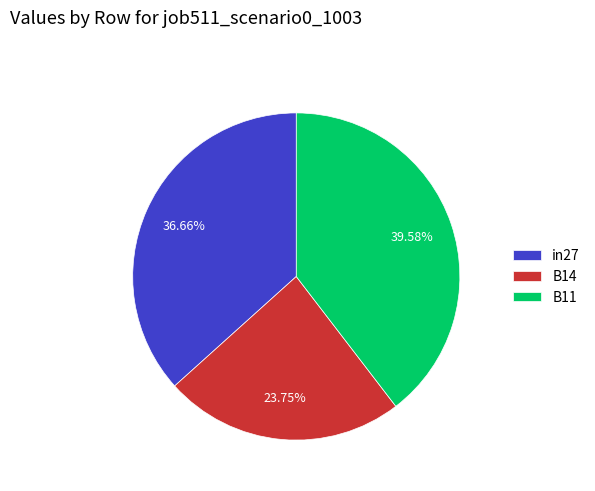

What percentage is the B11 slice, to the nearest percent?

40%